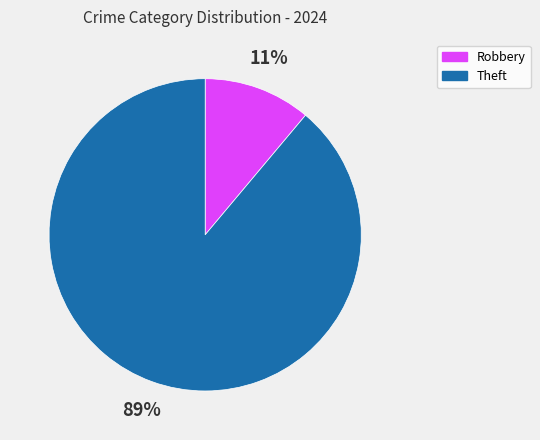

Does any single category account for the majority?

Yes